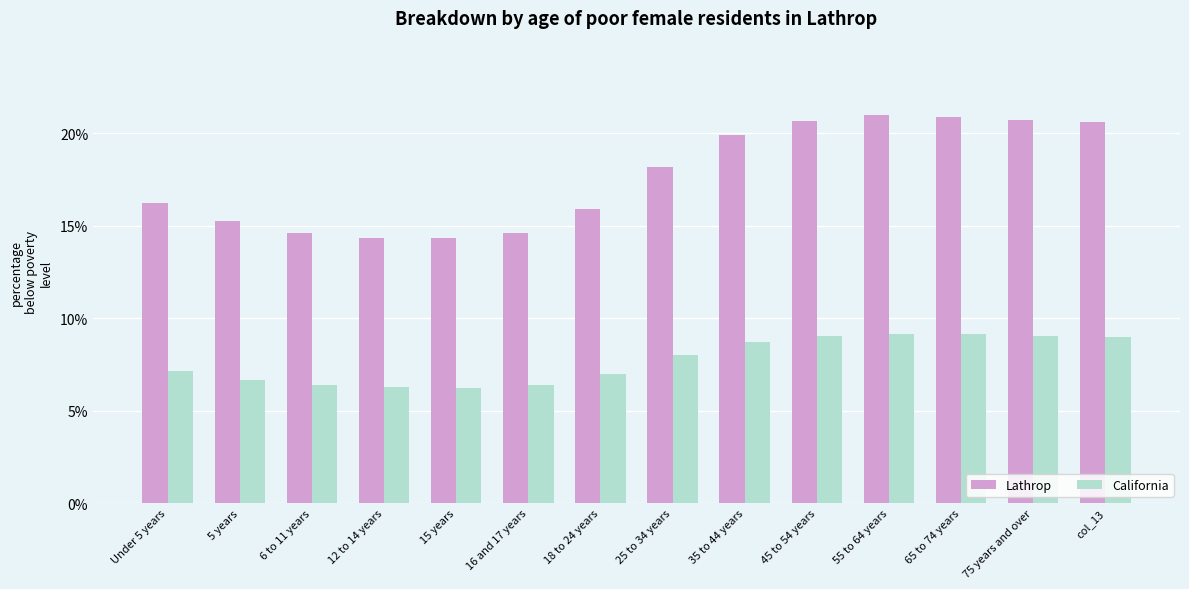

What is the difference between the maximum and minimum values in the Lathrop series?

6.6